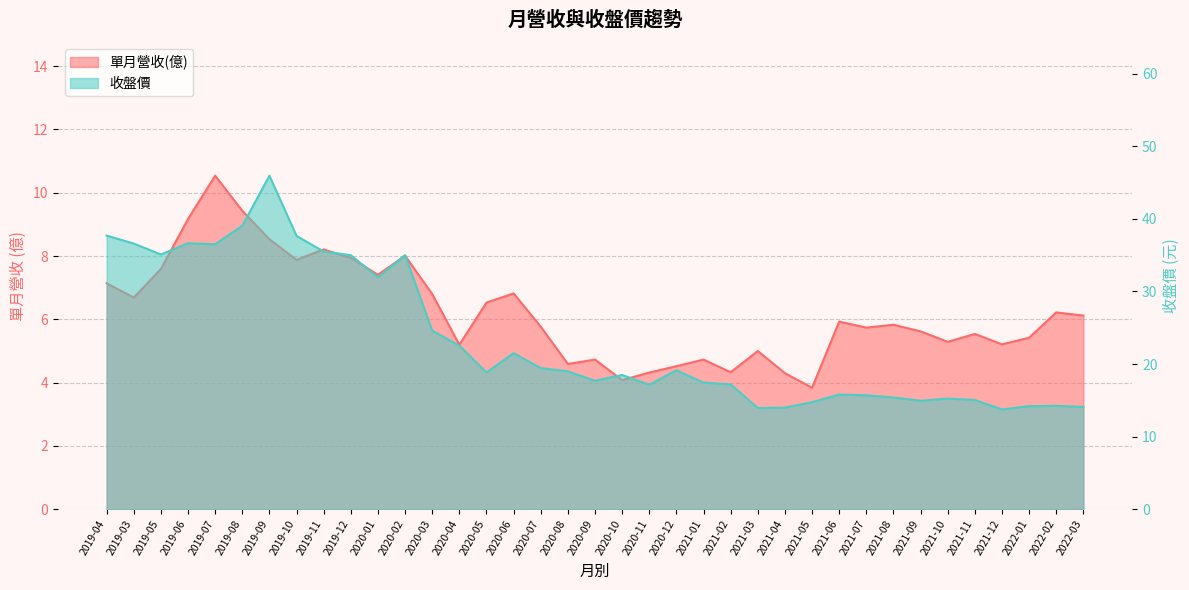

Reading right to left, list all the values displayed in this chart.

單月營收(億): 2022-03=6.1	2022-02=6.2	2022-01=5.4	2021-12=5.2	2021-11=5.5	2021-10=5.3	2021-09=5.6	2021-08=5.8	2021-07=5.7	2021-06=5.9	2021-05=3.8	2021-04=4.3	2021-03=5.0	2021-02=4.3	2021-01=4.7	2020-12=4.5	2020-11=4.3	2020-10=4.1	2020-09=4.7	2020-08=4.6	2020-07=5.8	2020-06=6.8	2020-05=6.5	2020-04=5.2	2020-03=6.8	2020-02=8.0	2020-01=7.4	2019-12=7.9	2019-11=8.2	2019-10=7.9	2019-09=8.5	2019-08=9.4	2019-07=10.5	2019-06=9.2	2019-05=7.6	2019-03=6.7	2019-04=7.1
收盤價: 2022-03=14.1	2022-02=14.2	2022-01=14.2	2021-12=13.8	2021-11=15.1	2021-10=15.2	2021-09=14.9	2021-08=15.4	2021-07=15.7	2021-06=15.8	2021-05=14.8	2021-04=14.0	2021-03=13.9	2021-02=17.2	2021-01=17.4	2020-12=19.1	2020-11=17.1	2020-10=18.5	2020-09=17.7	2020-08=19.0	2020-07=19.4	2020-06=21.5	2020-05=18.9	2020-04=22.6	2020-03=24.6	2020-02=35.0	2020-01=31.9	2019-12=35.0	2019-11=35.5	2019-10=37.6	2019-09=46.0	2019-08=39.0	2019-07=36.5	2019-06=36.6	2019-05=35.1	2019-03=36.6	2019-04=37.7